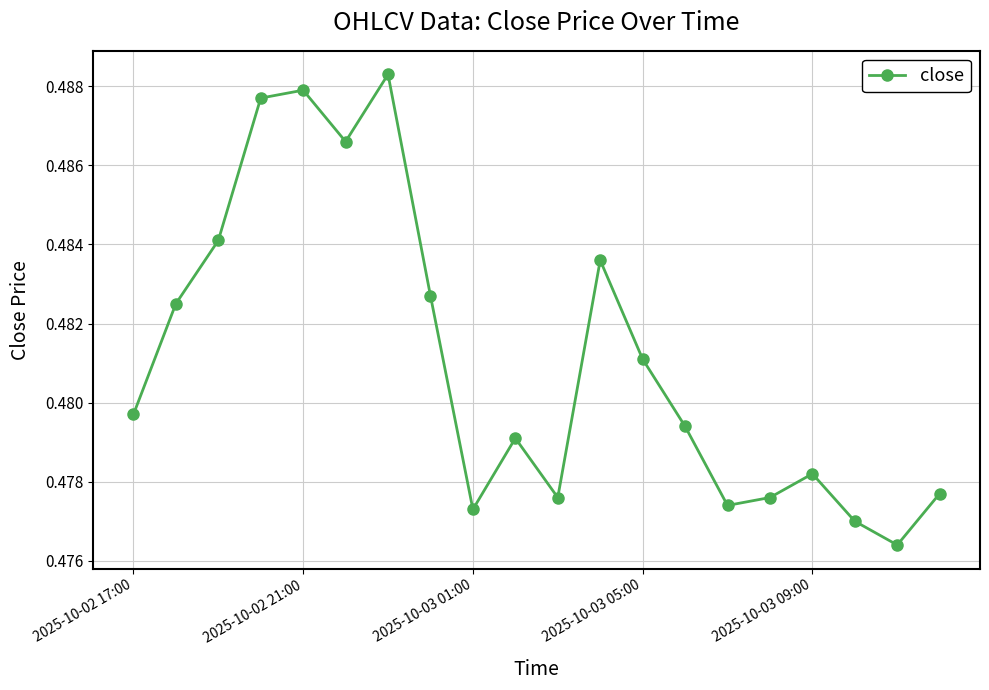

How many points are lower than both their immediate neighbors (excluding endpoints)?

5